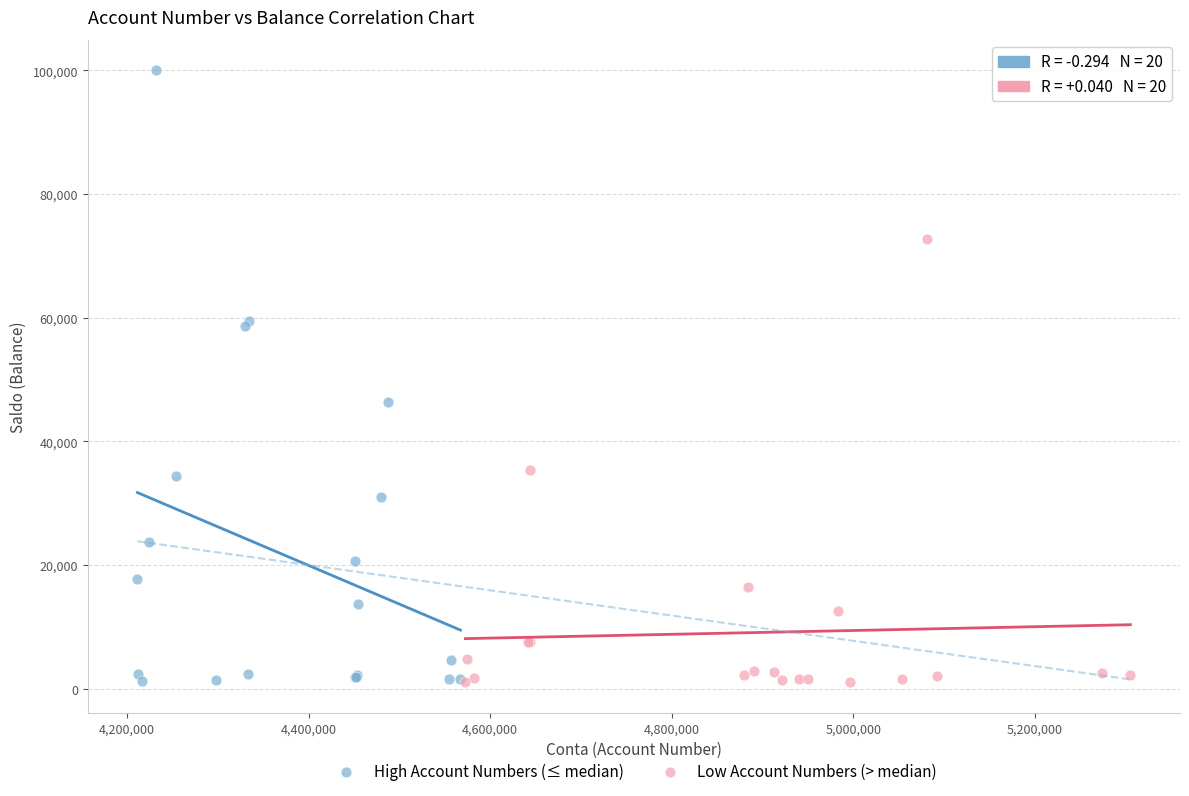

Which series contains the highest Y value?

High Account Numbers (≤ median)